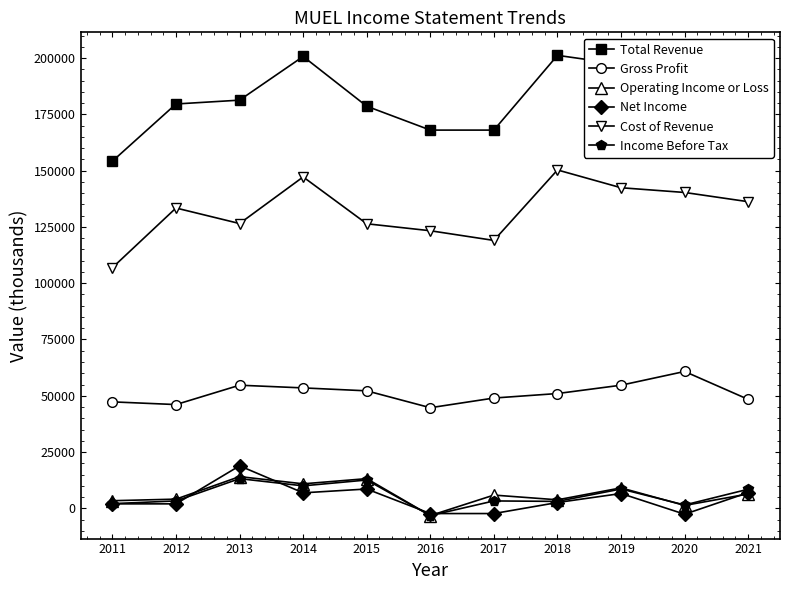

At how many categories does at least one series exceed 174738?

8